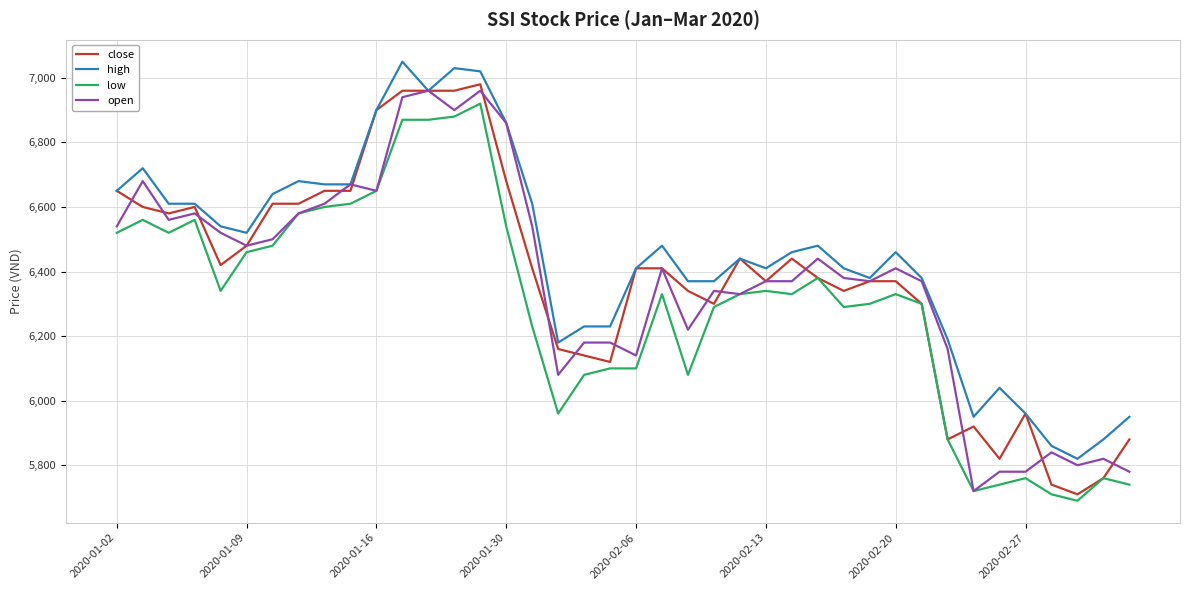

Which series has the widest spread of values?

close